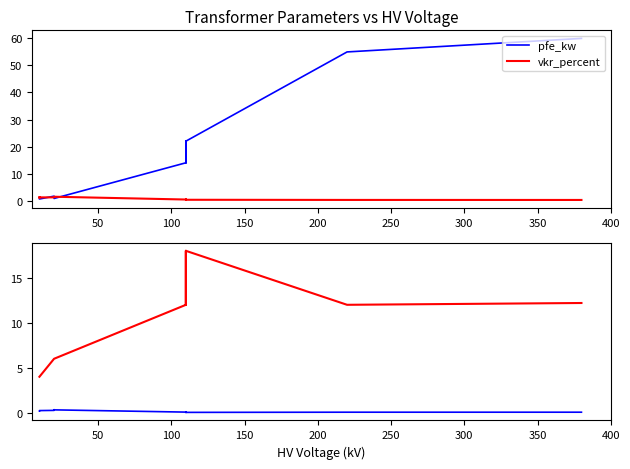

How many interior local valleys does the vk_percent series have?

2